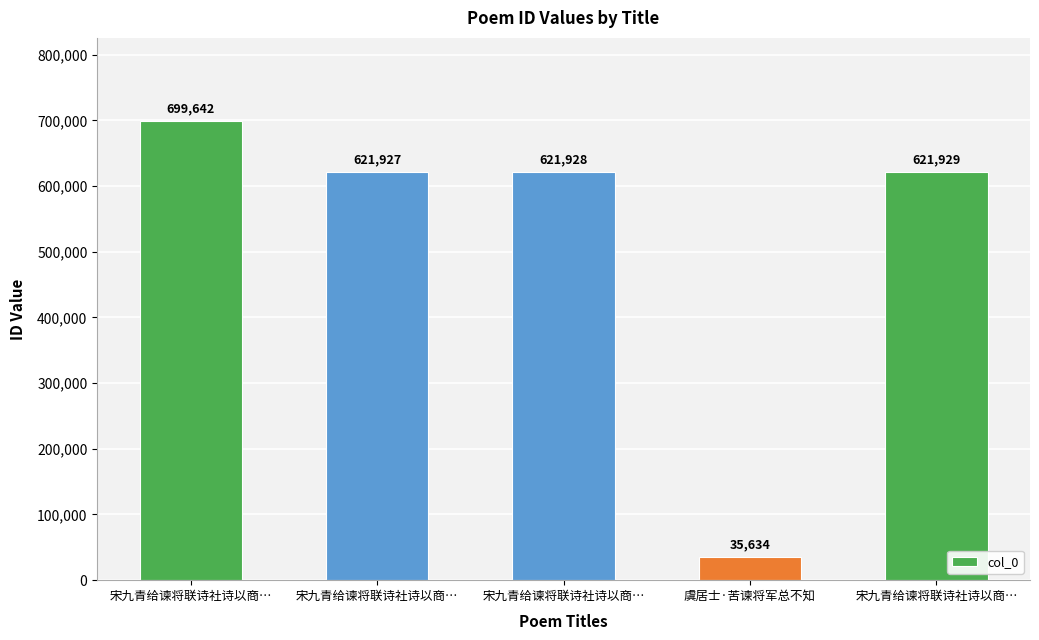

Count the number of data series in this chart.

1